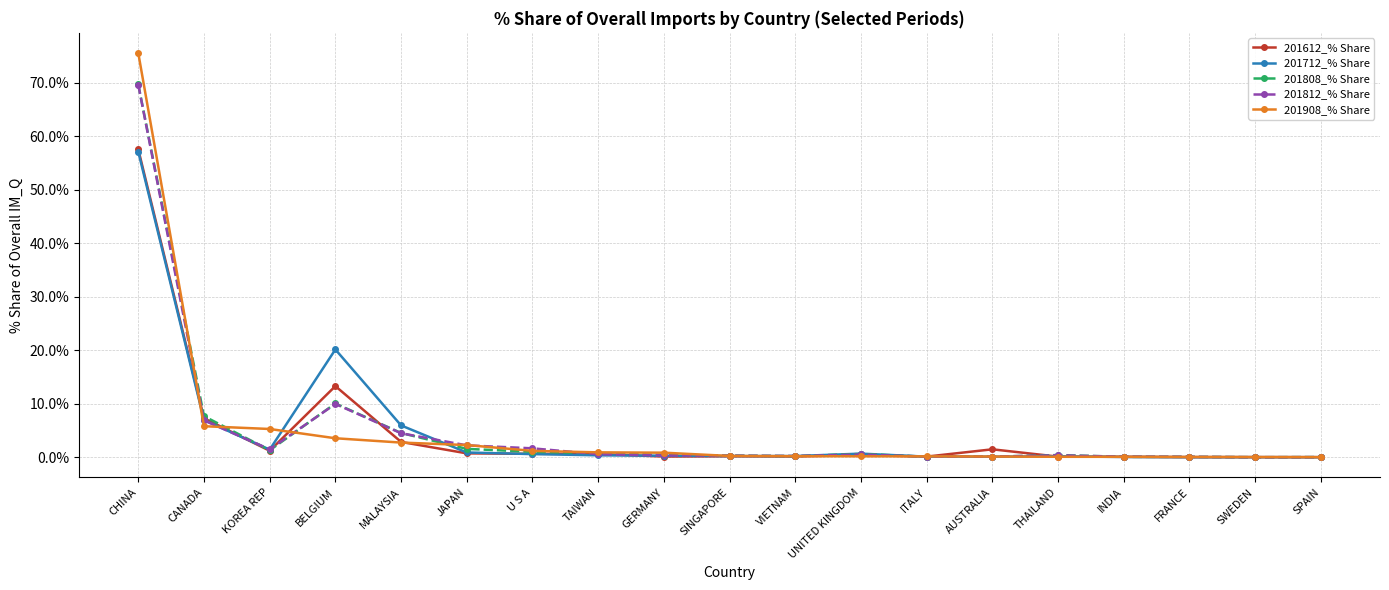

True or false: 201712_% Share has more than 2 points higher than both neighbors.

True